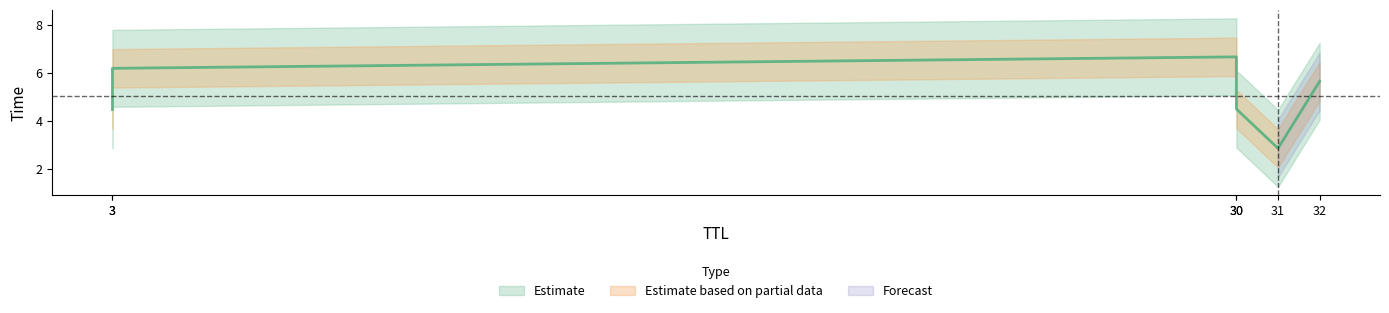

Does the chart have visible grid lines?

No